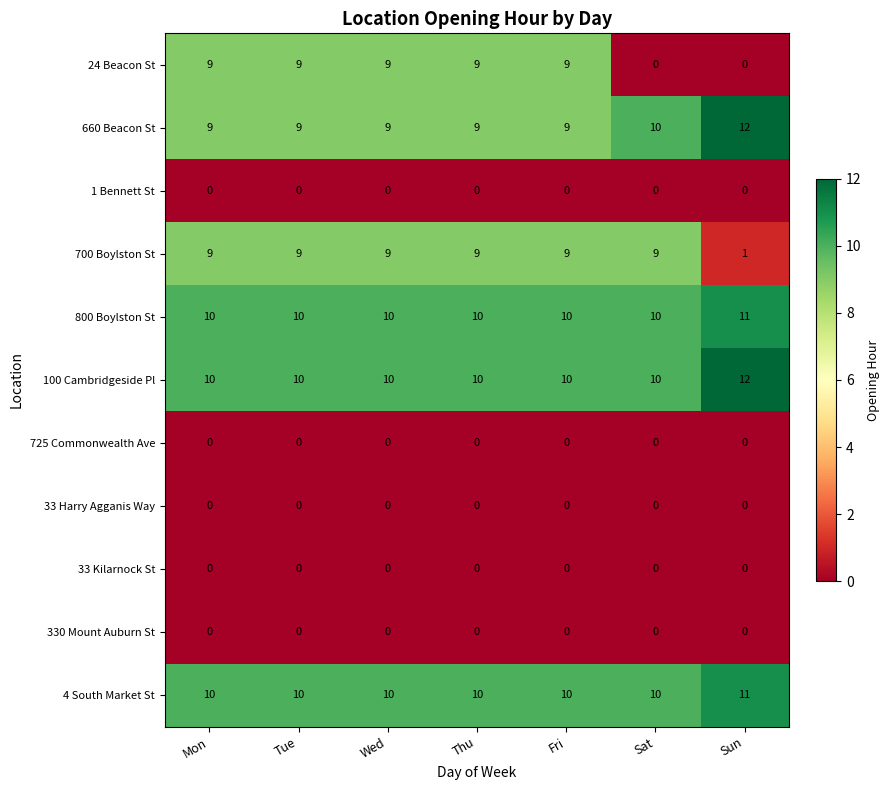

How many 4 South Market St values are between 10 and 11?

7